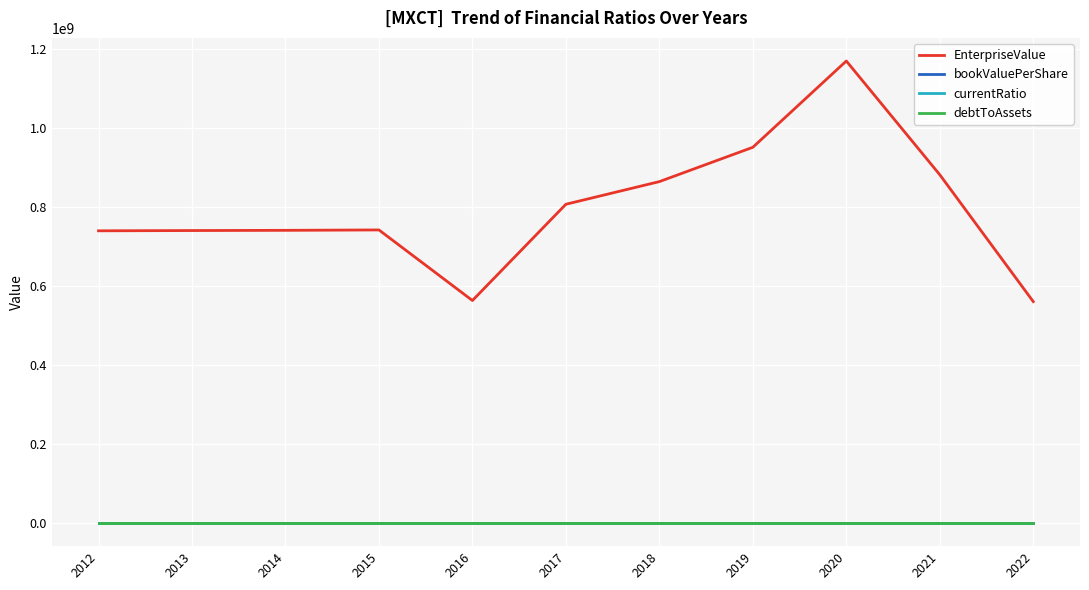

What is the sum of the currentRatio values at 2014 and 2013?

2.0